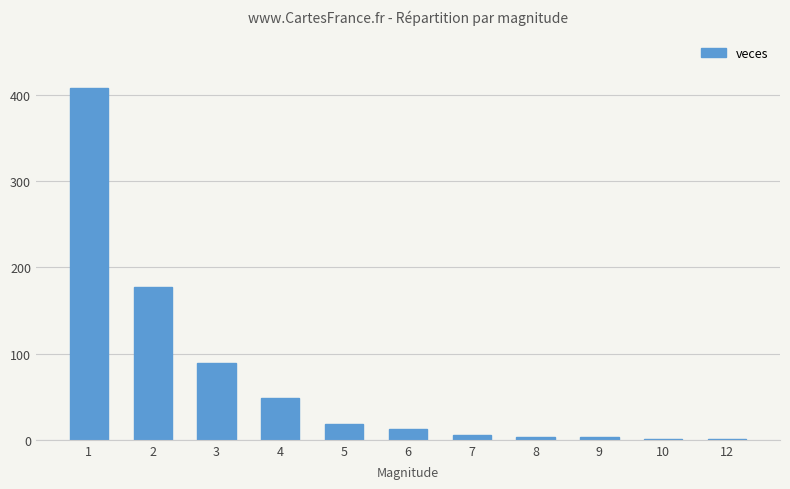

At which label is the value closest to 204?

2